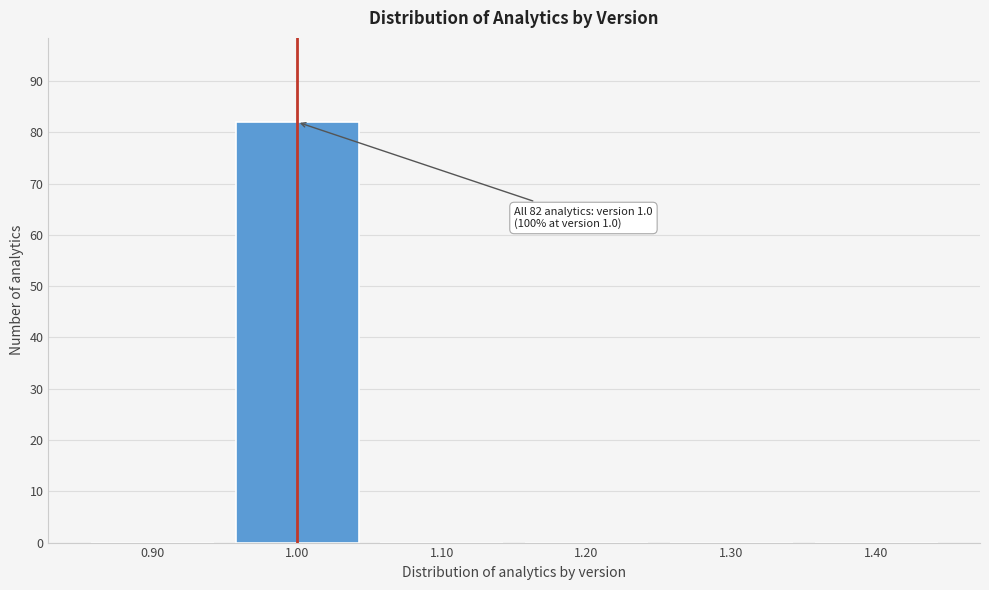

Over which range of the x-axis is the bar tallest?

0.95 to 1.05